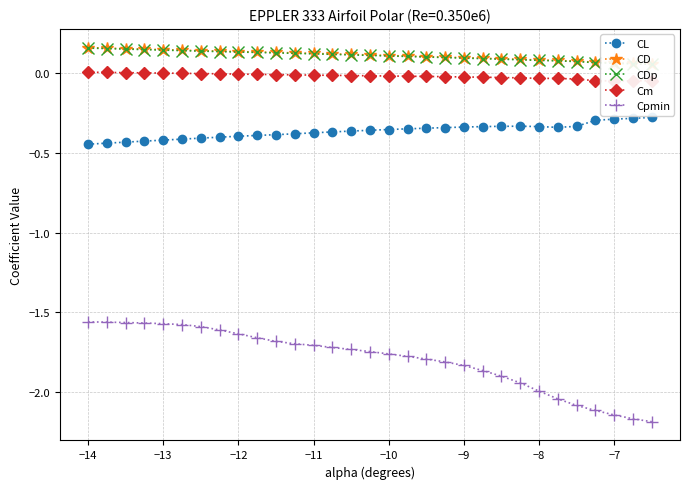

True or false: CL and Cpmin intersect in this chart.

False